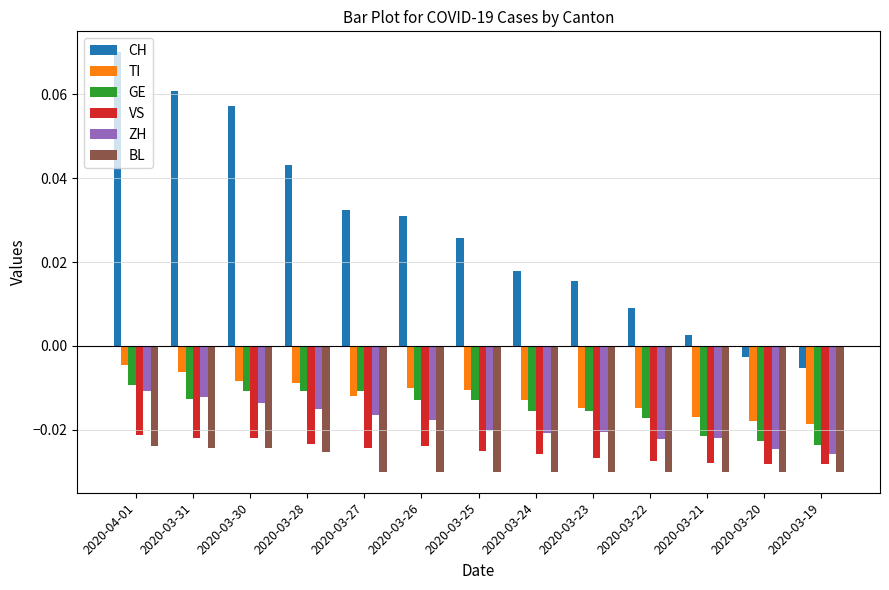

Which series has the widest spread of values?

CH